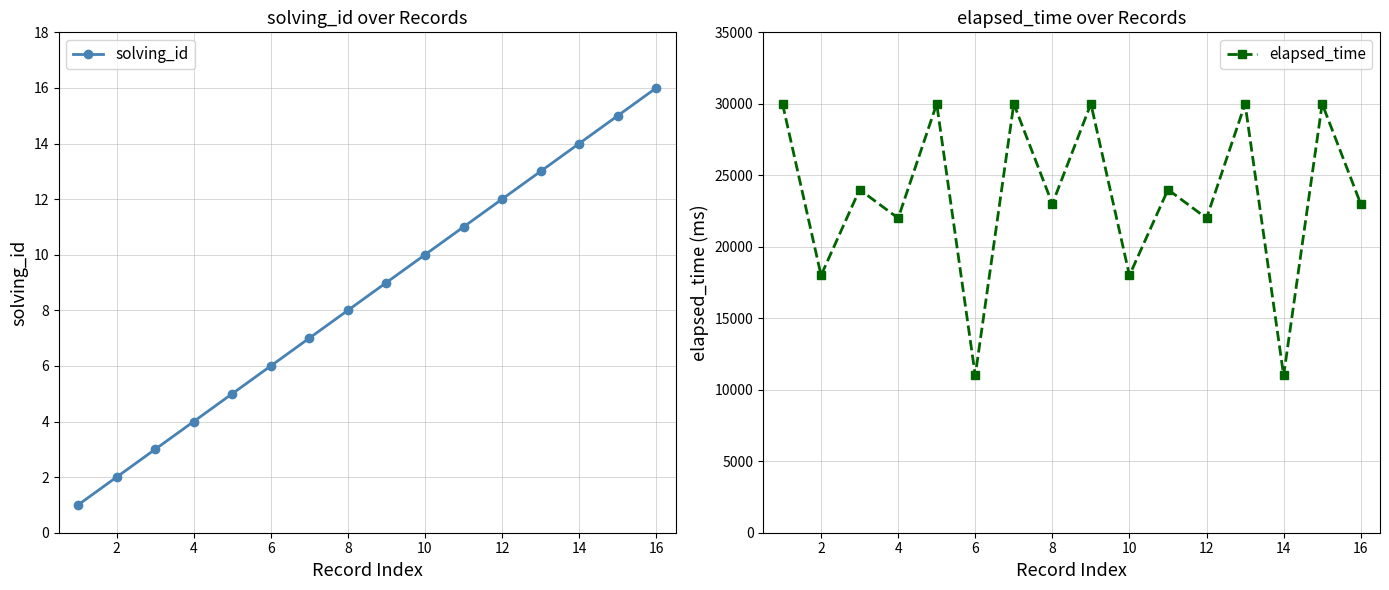

True or false: solving_id has more than 1 points higher than both neighbors.

False